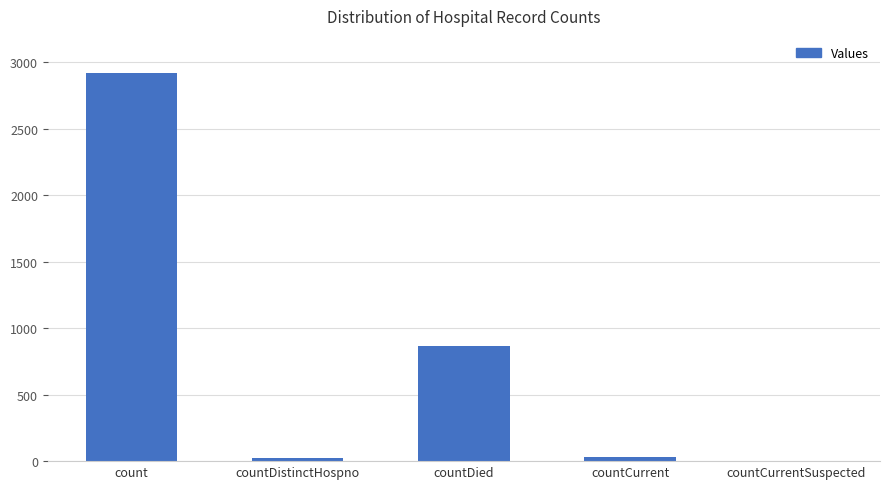

The chart shows a value of 5006 at count. True or false?

False